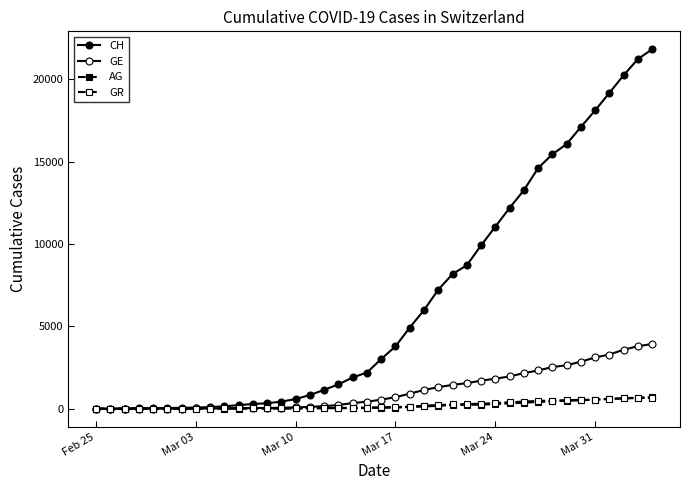

How many distinct data groups are displayed?

4